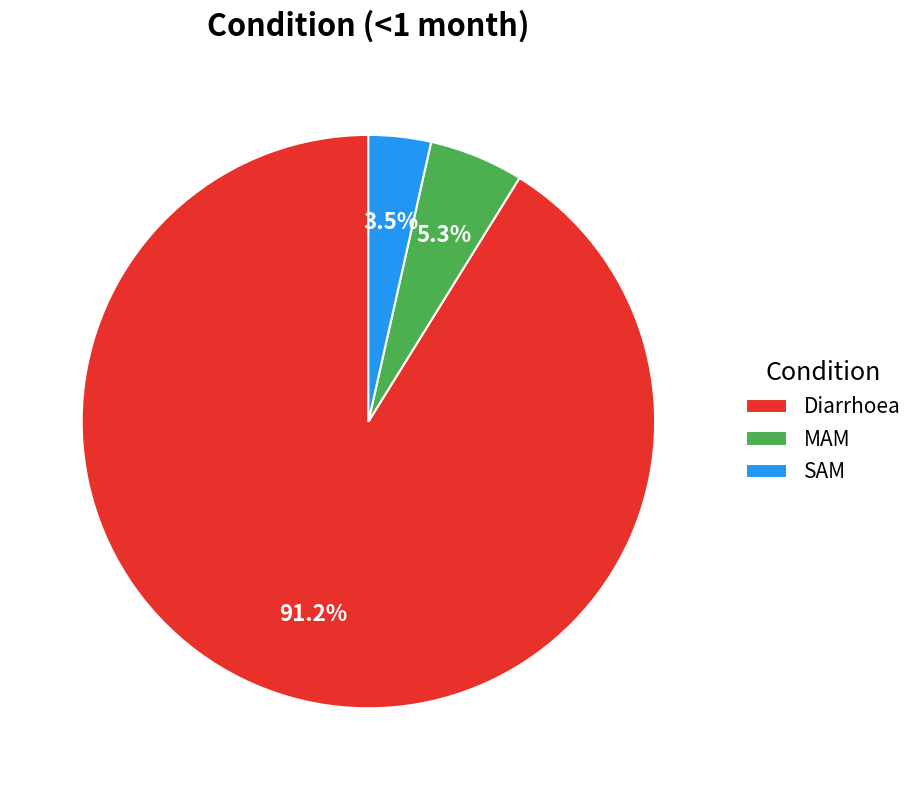

Rank the categories by value from highest to lowest.

Diarrhoea, MAM, SAM